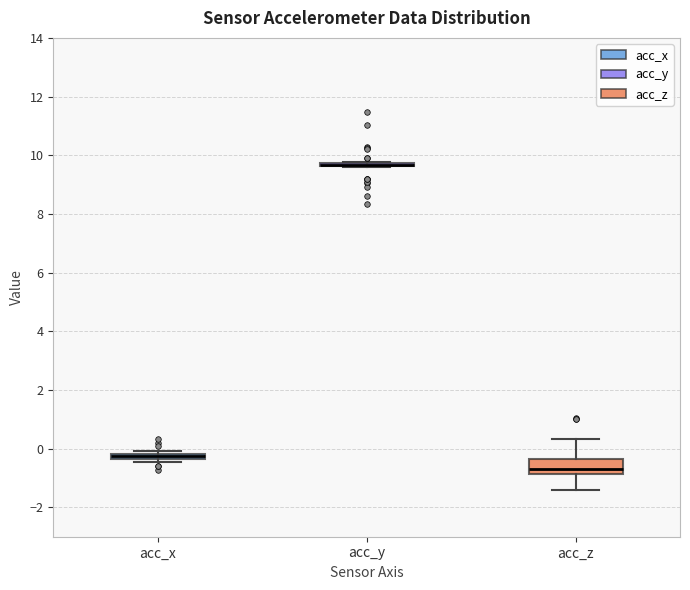

Comparing the boxes themselves (not the whiskers), which one is the tallest?

acc_z